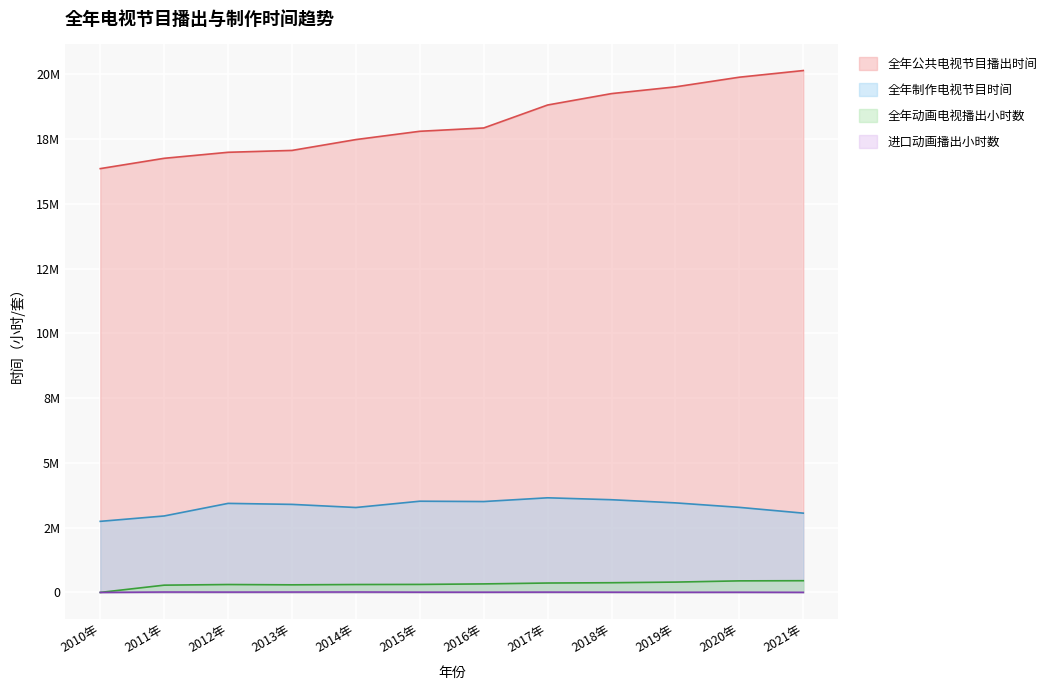

Which category has the lowest value in the 进口动画播出小时数 series?

2010年